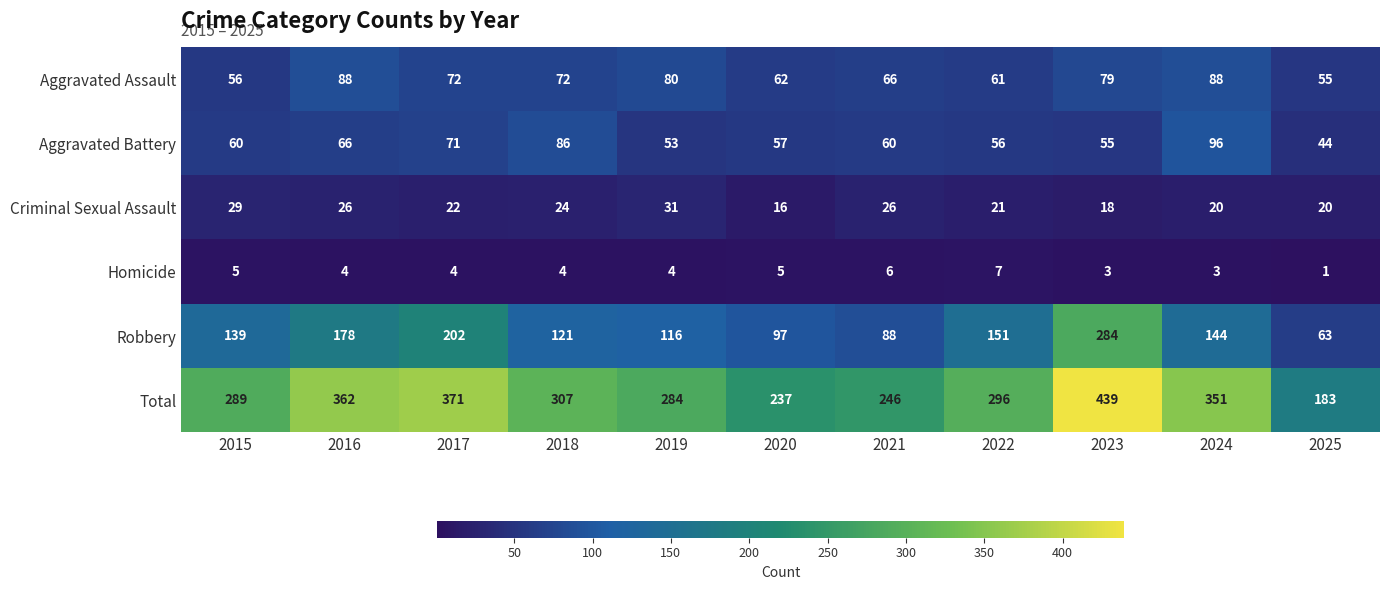

At which category is the sum across all series the highest?

2023